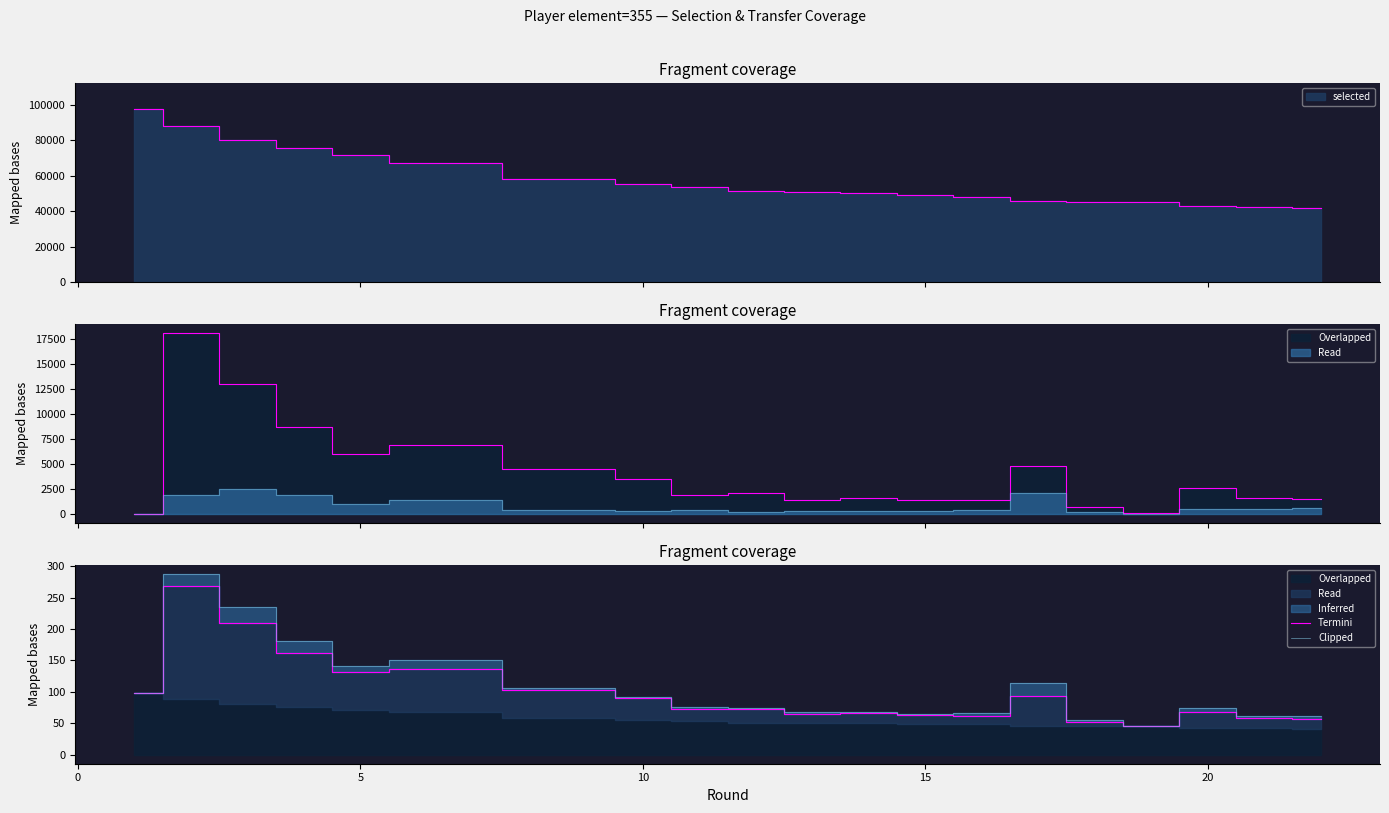

True or false: Clipped and Termini intersect in this chart.

False